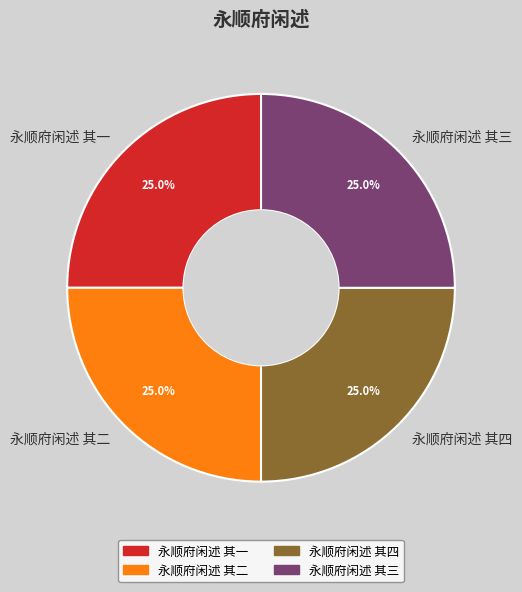

Is it true that 永顺府闲述 其三 is 19% of the pie?

False